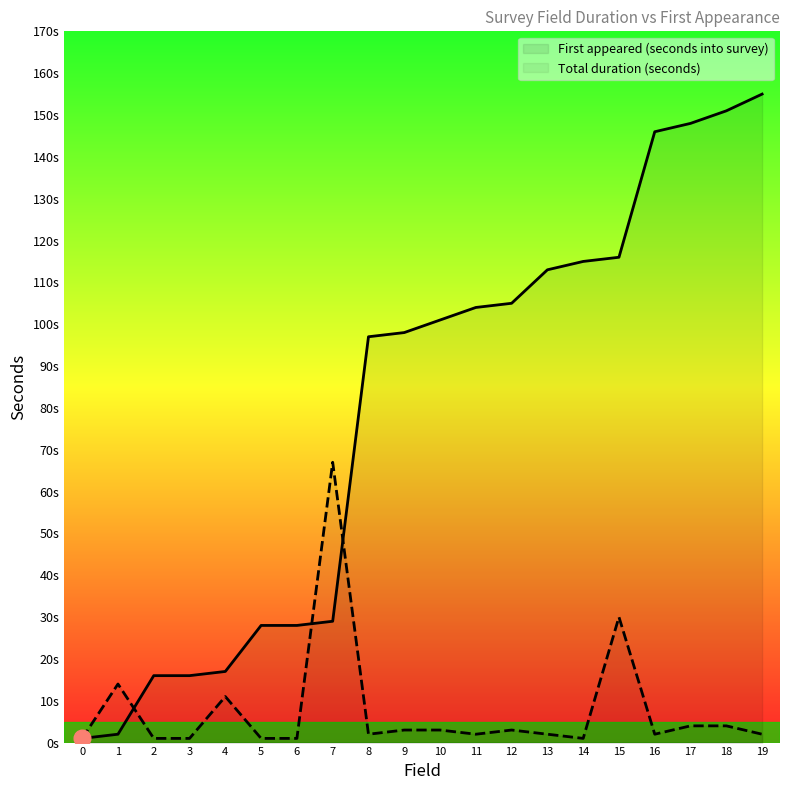

After their last crossing, which series has the higher values: Total duration (seconds) or First appeared (seconds into survey)?

First appeared (seconds into survey)